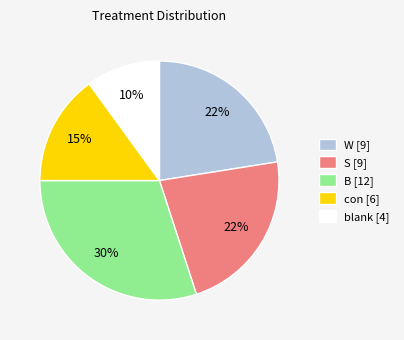

To the nearest percent, what portion does B represent?

30%